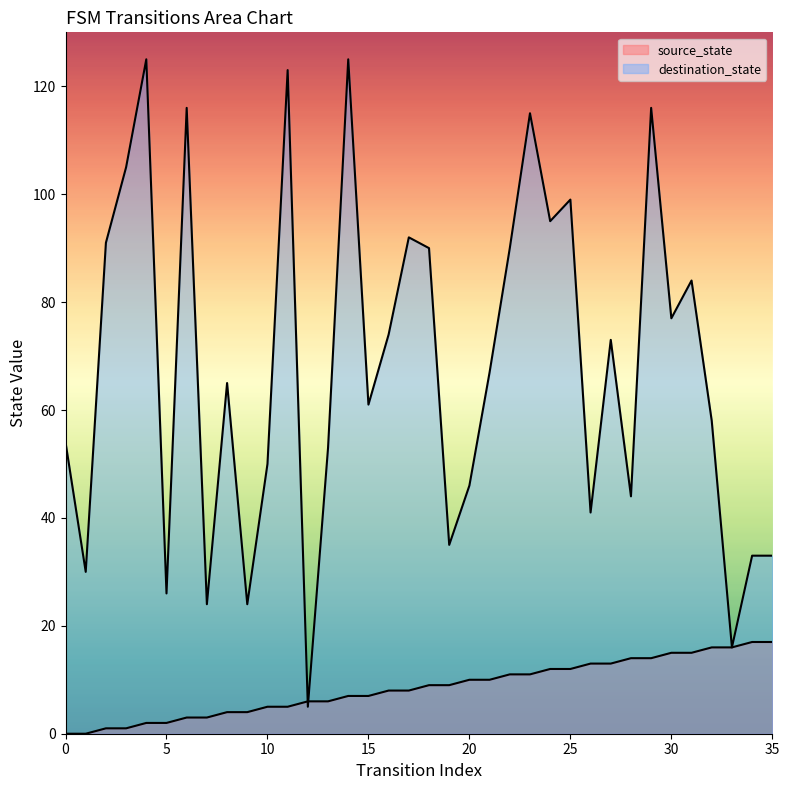

The value of destination_state at 3 is 105. True or false?

True